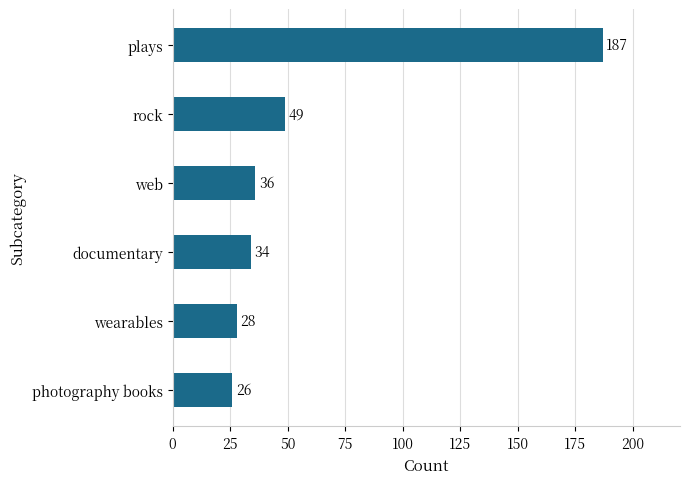

Rank the categories by value from highest to lowest.

plays, rock, web, documentary, wearables, photography books